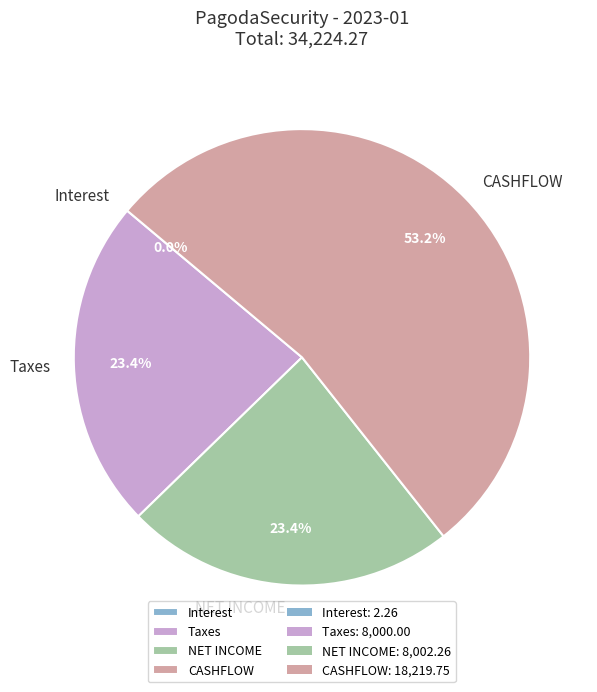

What portion of the pie excludes Taxes?

76.6%